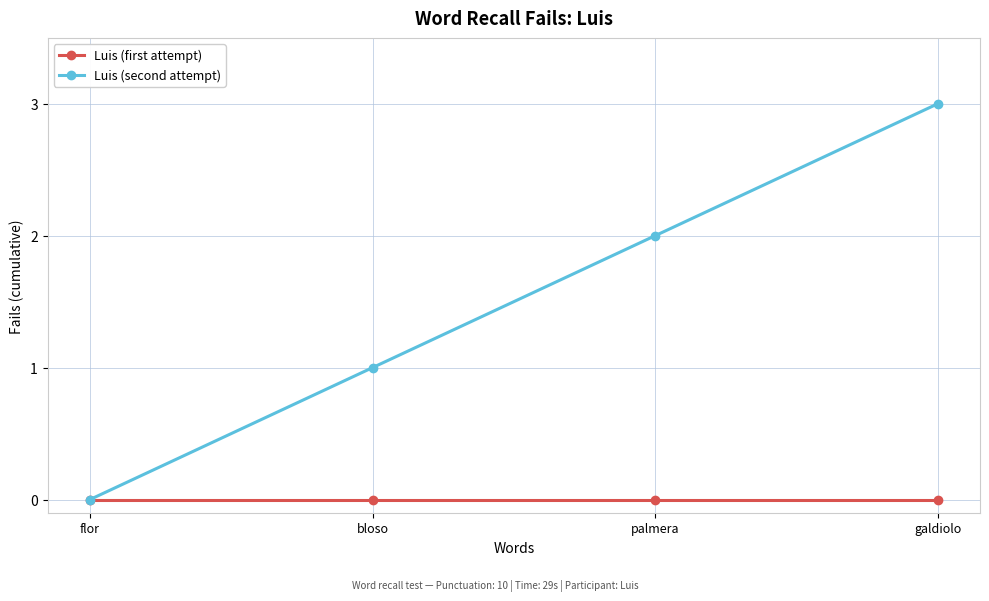

True or false: Luis (second attempt) has more than 1 interior local peaks.

False